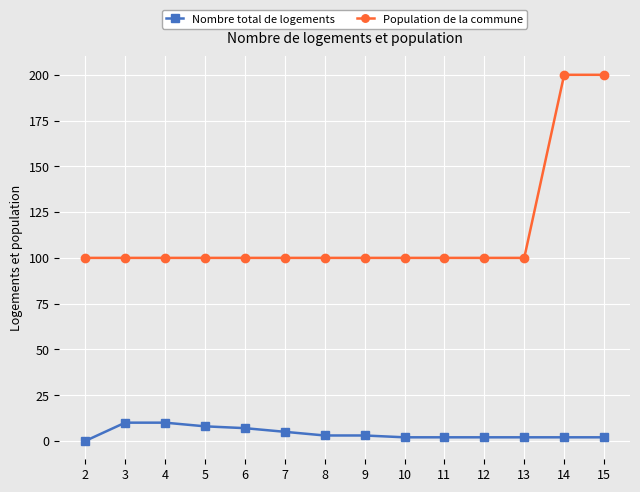

Between 3 and 7, which series saw the biggest shift?

Nombre total de logements